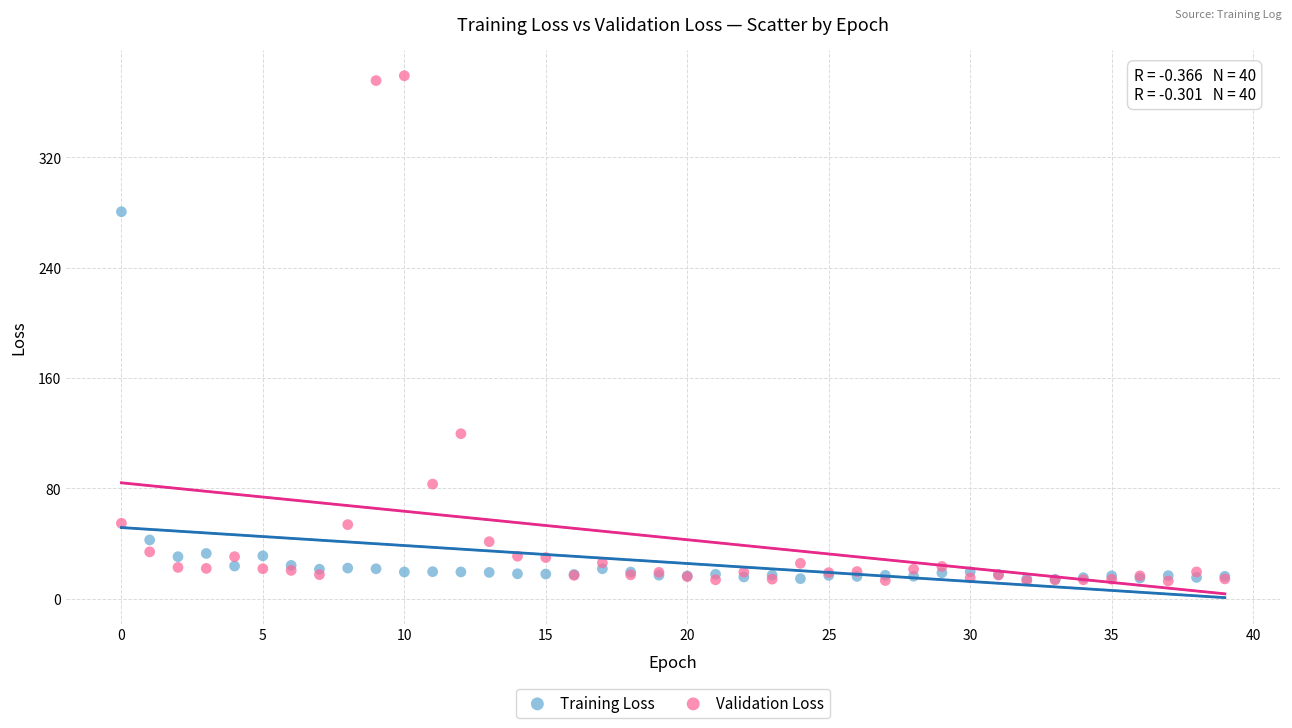

In the Validation Loss series, what Y value is closest to 196?

119.7